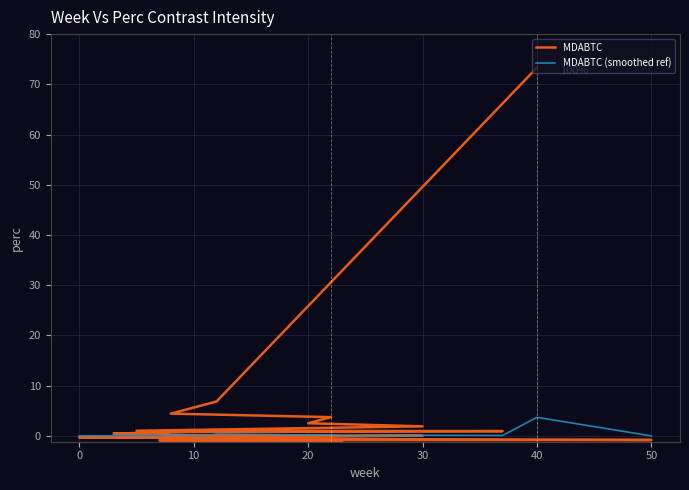

What is the label of the 15th point from the left?

3